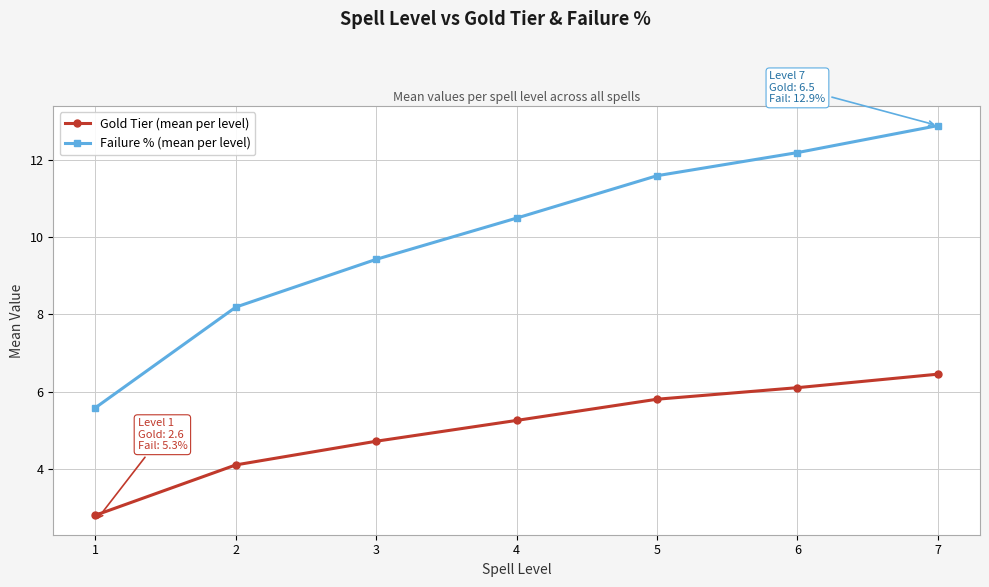

True or false: Gold Tier (mean per level) has a value of 4.7 at 3.

True